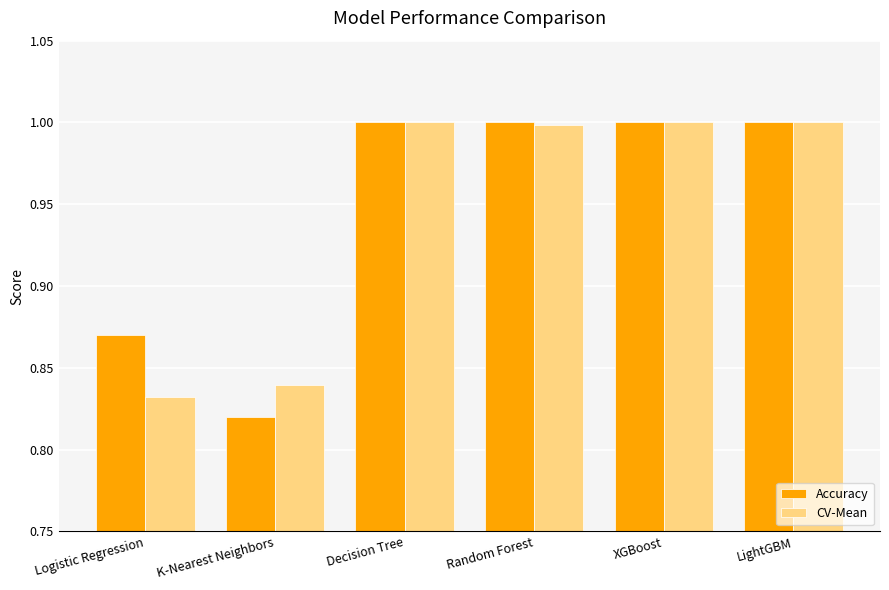

At which label is Accuracy closest to 0?

K-Nearest Neighbors